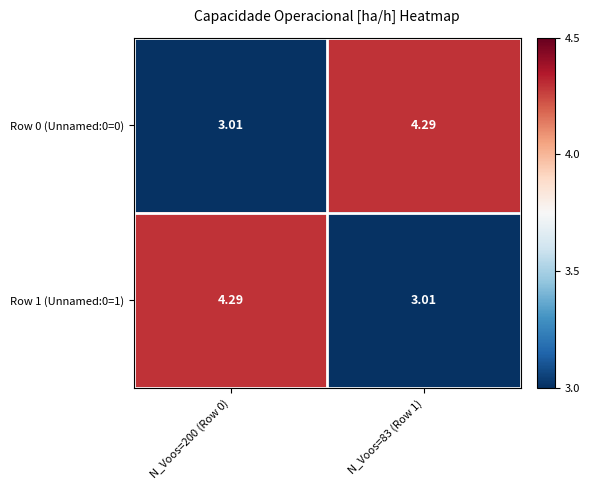

Is the value of Row 1 (Unnamed:0=1) at N_Voos=83 (Row 1) greater than the value of Row 0 (Unnamed:0=0) at N_Voos=83 (Row 1)?

No